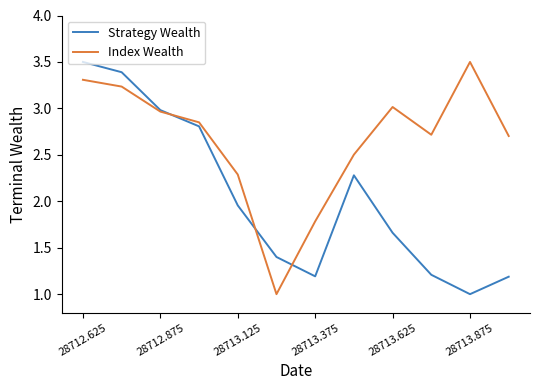

Rank the series by their average value, from highest to lowest.

Index Wealth, Strategy Wealth